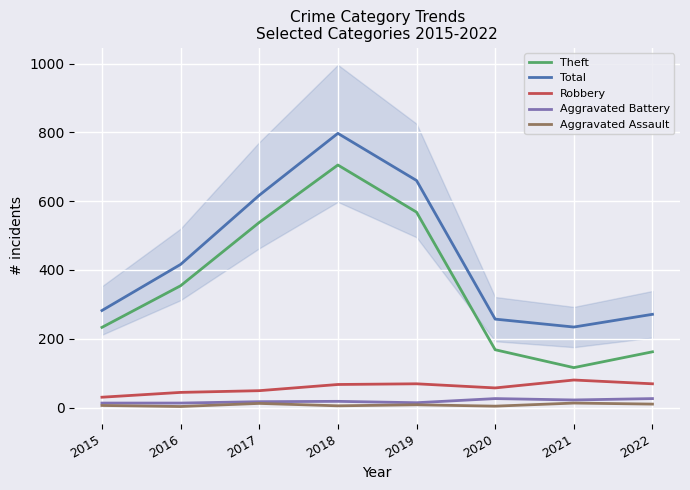

True or false: Total and Robbery intersect in this chart.

False